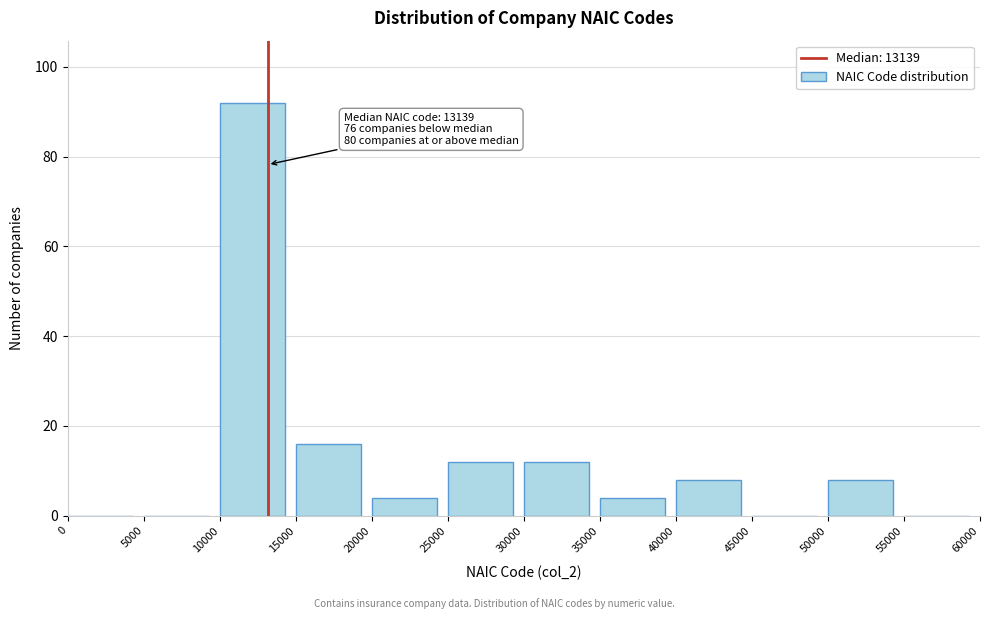

Over which range of the x-axis is the bar tallest?

10000 to 15000